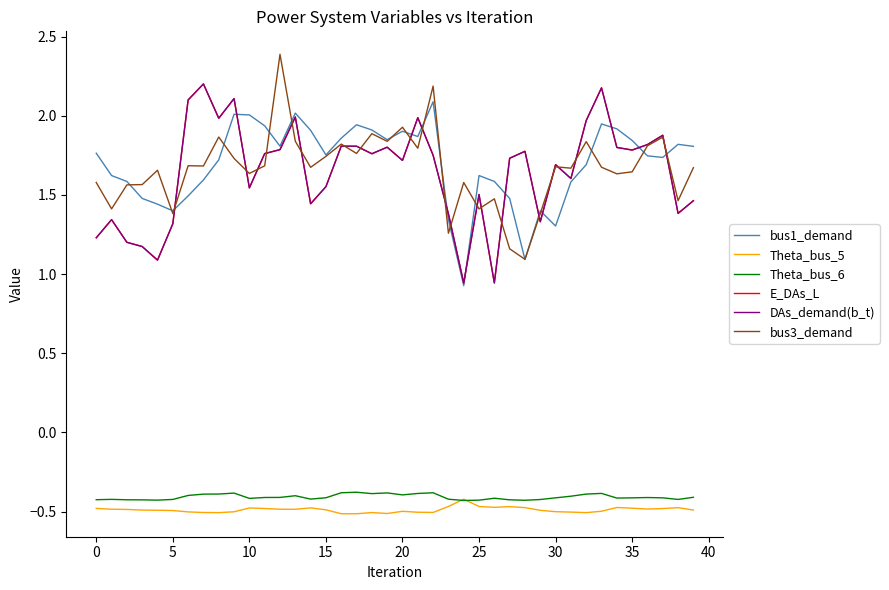

Is this an area chart (filled region under the line)?

No